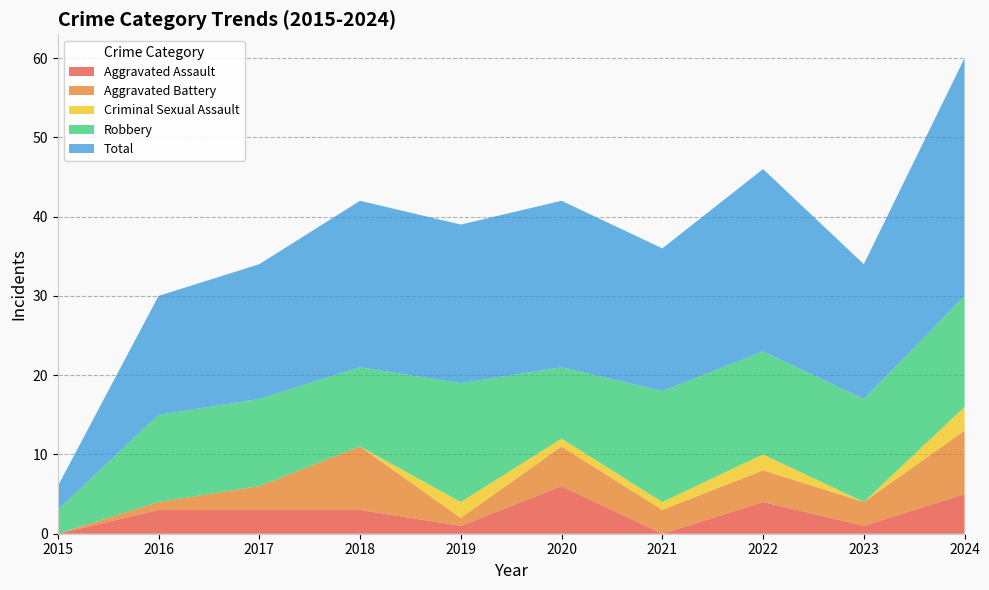

Reading right to left, what are all the values shown in this chart?

Aggravated Assault: 2024=5	2023=1	2022=4	2021=0	2020=6	2019=1	2018=3	2017=3	2016=3	2015=0
Aggravated Battery: 2024=8	2023=3	2022=4	2021=3	2020=5	2019=1	2018=8	2017=3	2016=1	2015=0
Criminal Sexual Assault: 2024=3	2023=0	2022=2	2021=1	2020=1	2019=2	2018=0	2017=0	2016=0	2015=0
Robbery: 2024=14	2023=13	2022=13	2021=14	2020=9	2019=15	2018=10	2017=11	2016=11	2015=3
Total: 2024=30	2023=17	2022=23	2021=18	2020=21	2019=20	2018=21	2017=17	2016=15	2015=3